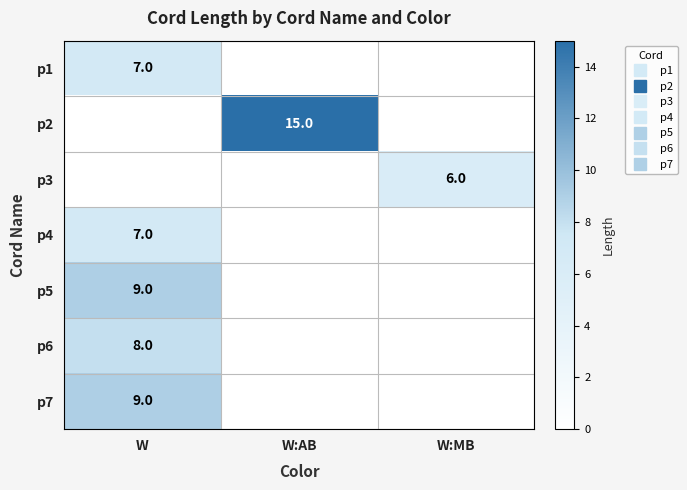

Is it true that p7 equals 13 at W?

False